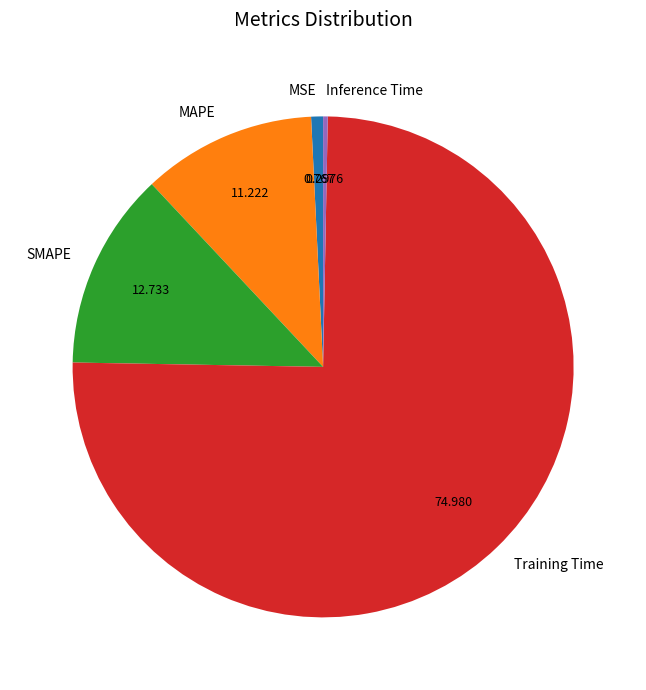

Do Training Time and Inference Time together represent more than half of the pie?

Yes